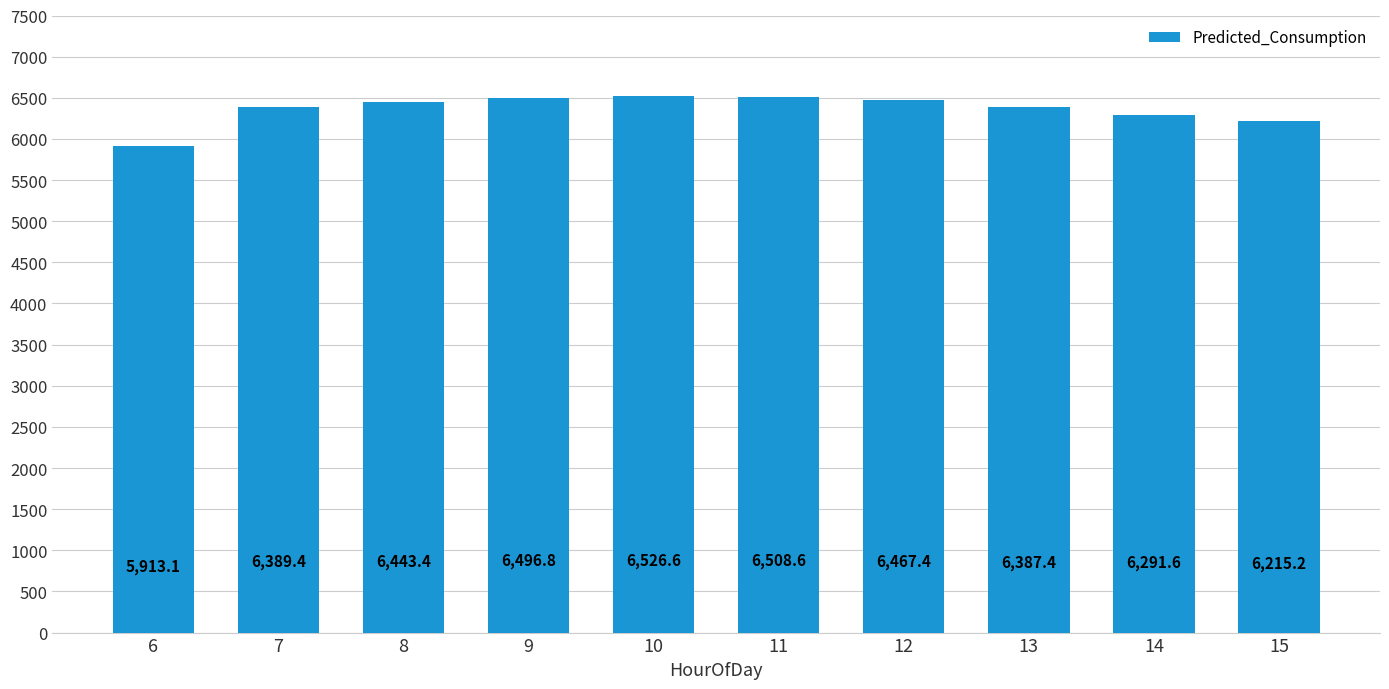

What is the value of the 3rd bar from the left?

6443.4